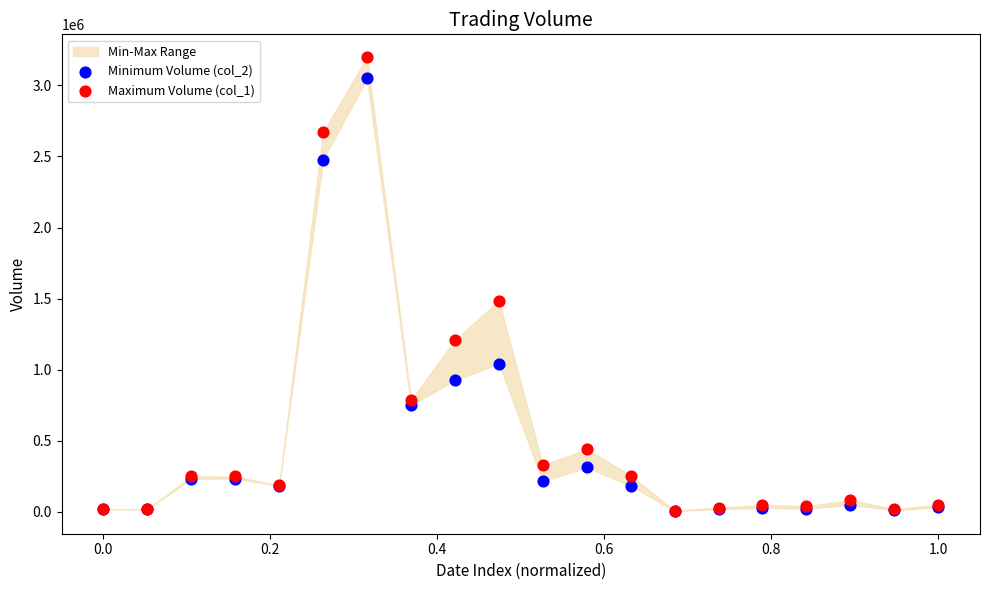

Across all series, what Y value is closest to 1602575?

1485000